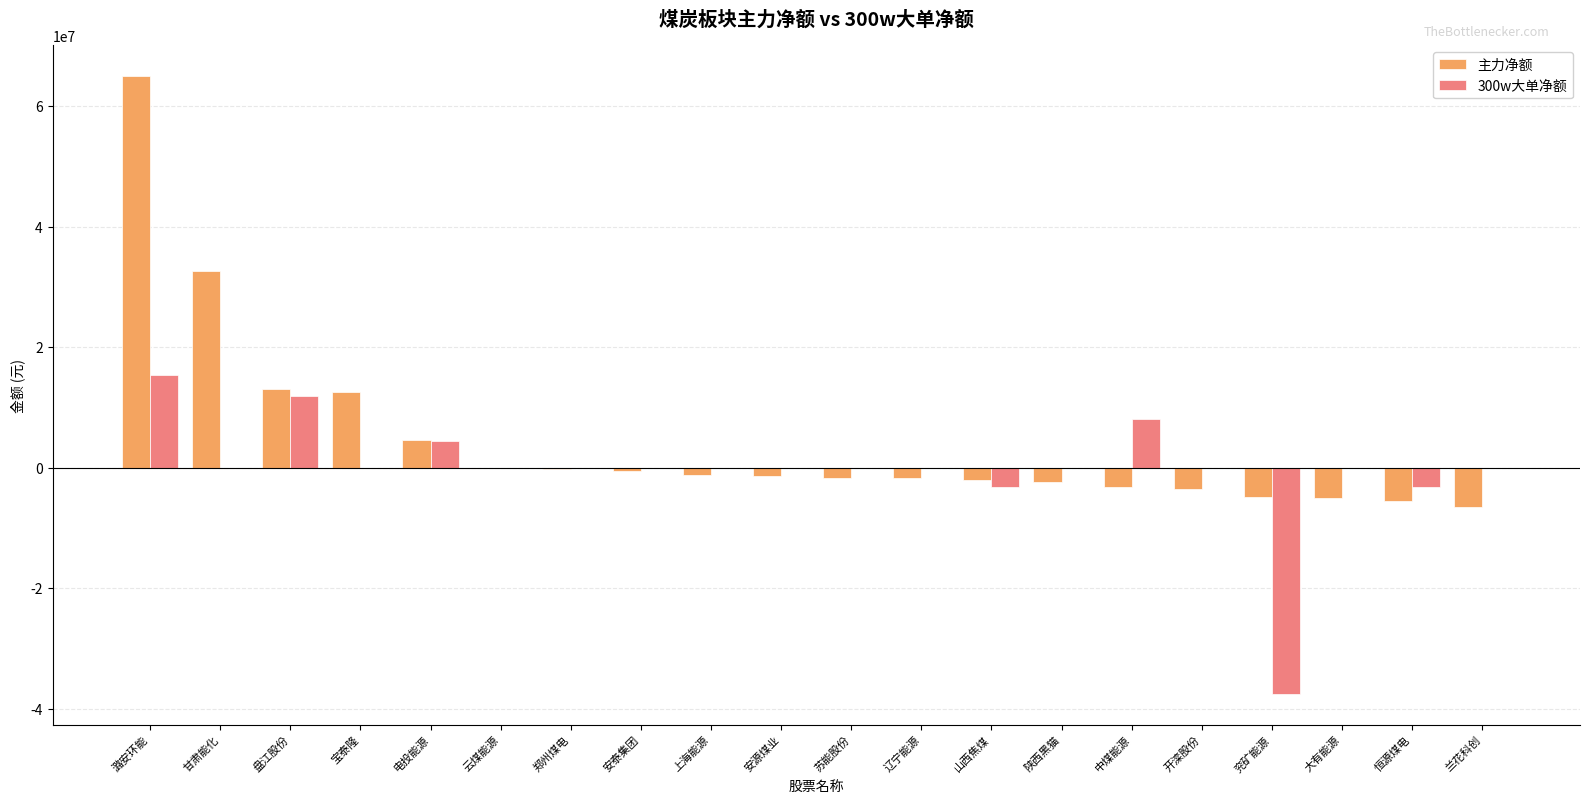

What are all the series names shown in the legend?

主力净额, 300w大单净额